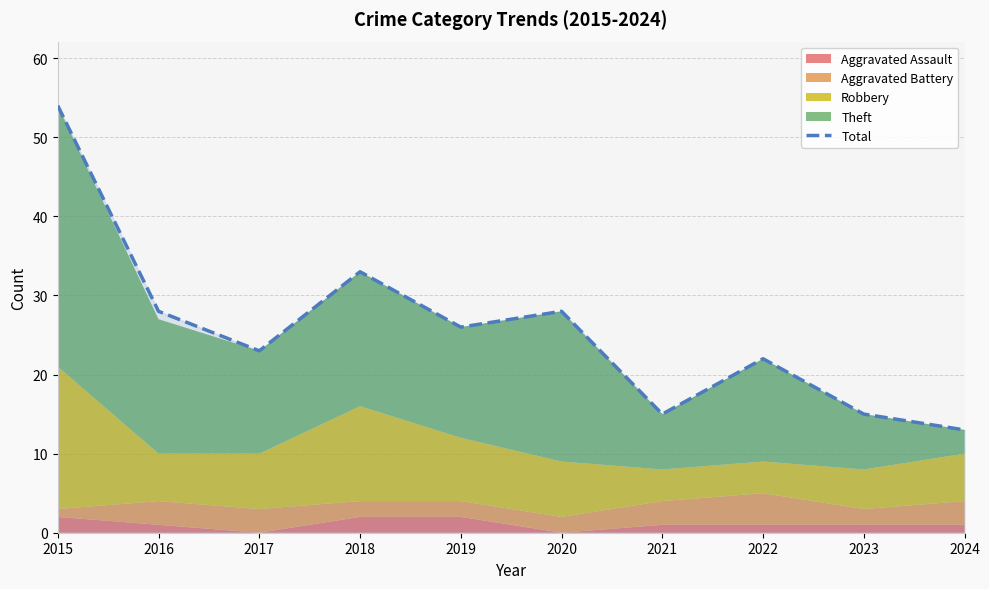

Reading left to right, what are all the values shown in this chart?

54	28	23	33	26	28	15	22	15	13